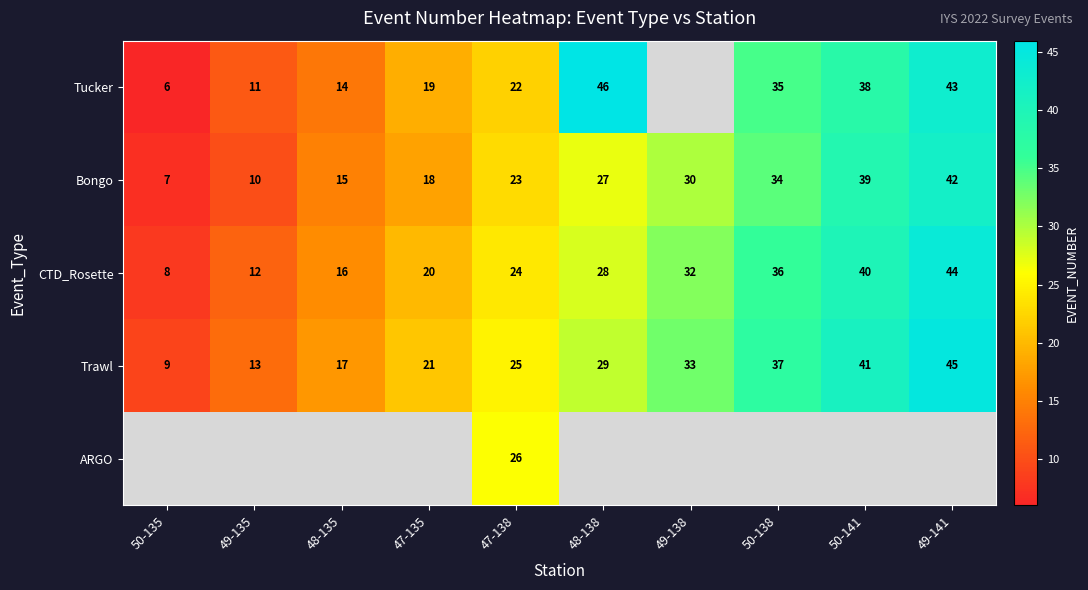

What is the difference between the highest and lowest values at 47-135?

3.0